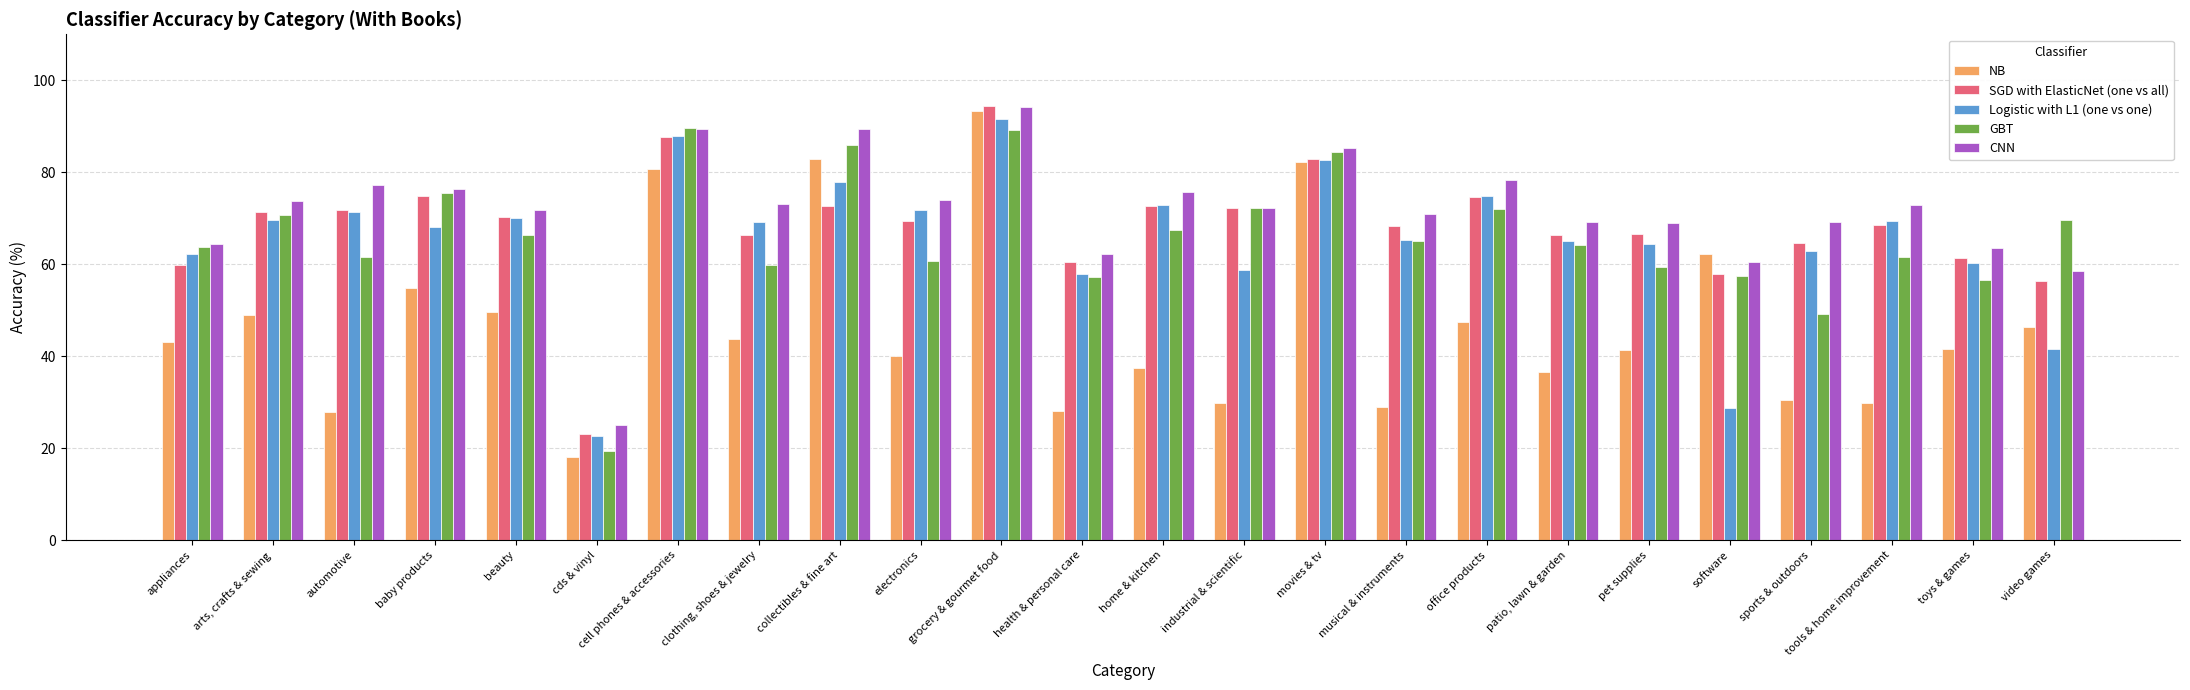

How many values in the GBT series are below 65?

12